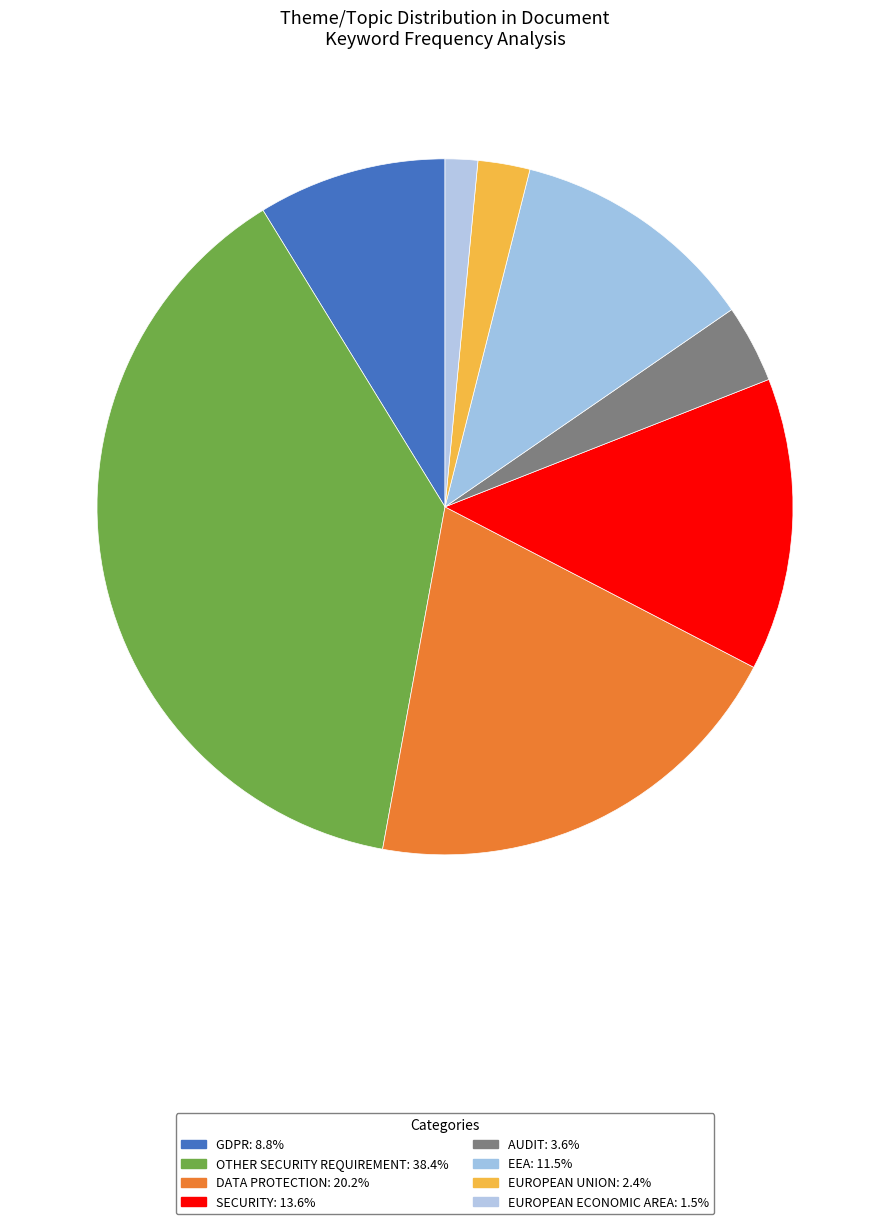

Which category has the biggest portion of the pie?

Other Security Requirement